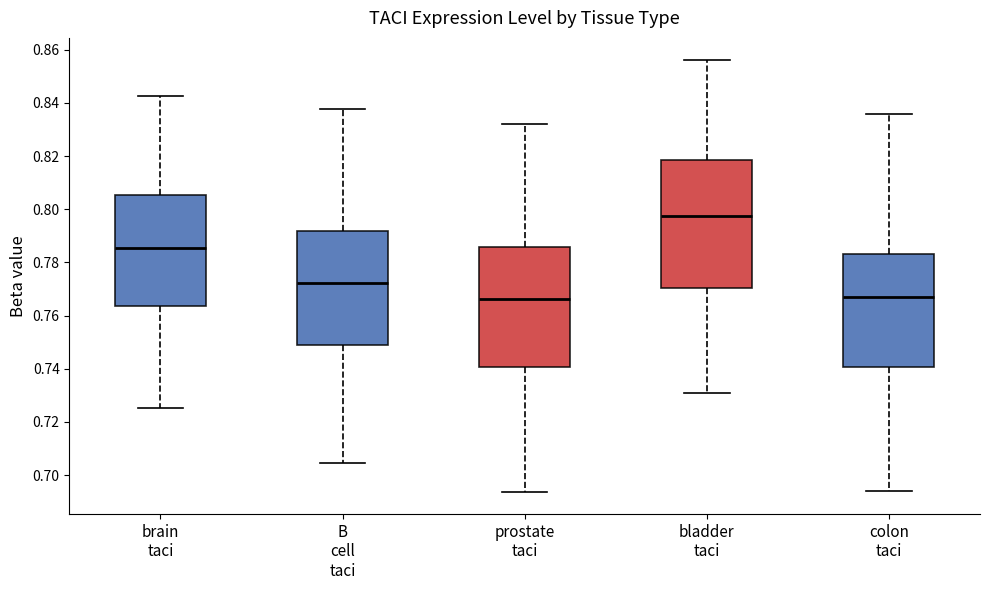

Reading left to right, read every box against the y-axis: the position of its median line, the range the box covers, and the ends of its whiskers. The values are not printed on the chart, so give them approximately, as read against the axis.

brain taci: median 0.786, box 0.764 to 0.806, whiskers 0.726 to 0.842
B cell taci: median 0.772, box 0.748 to 0.792, whiskers 0.704 to 0.838
prostate taci: median 0.766, box 0.740 to 0.786, whiskers 0.694 to 0.832
bladder taci: median 0.798, box 0.770 to 0.818, whiskers 0.730 to 0.856
colon taci: median 0.766, box 0.740 to 0.784, whiskers 0.694 to 0.836